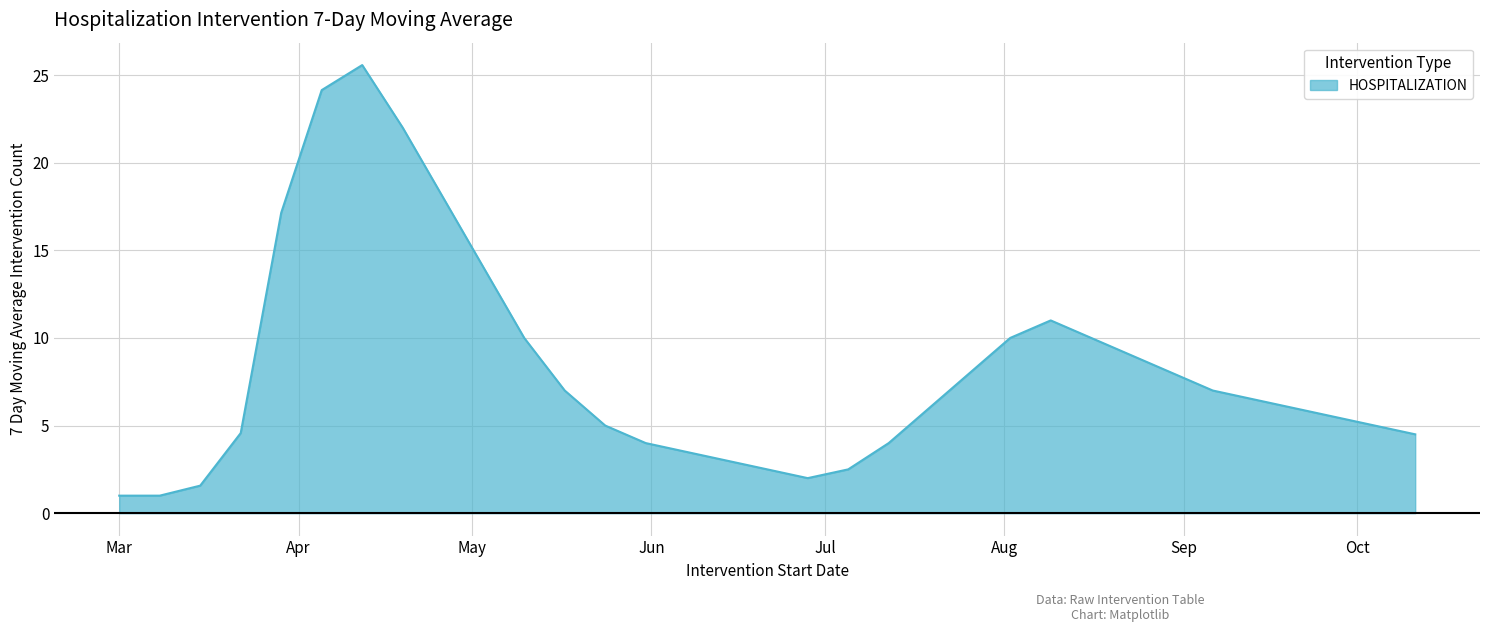

What is the greatest value displayed?

25.6